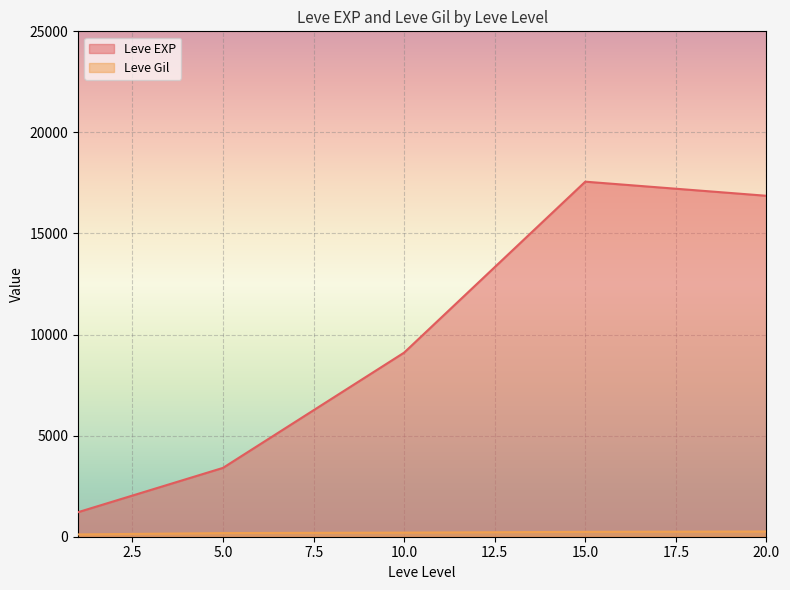

True or false: Leve EXP and Leve Gil intersect in this chart.

False